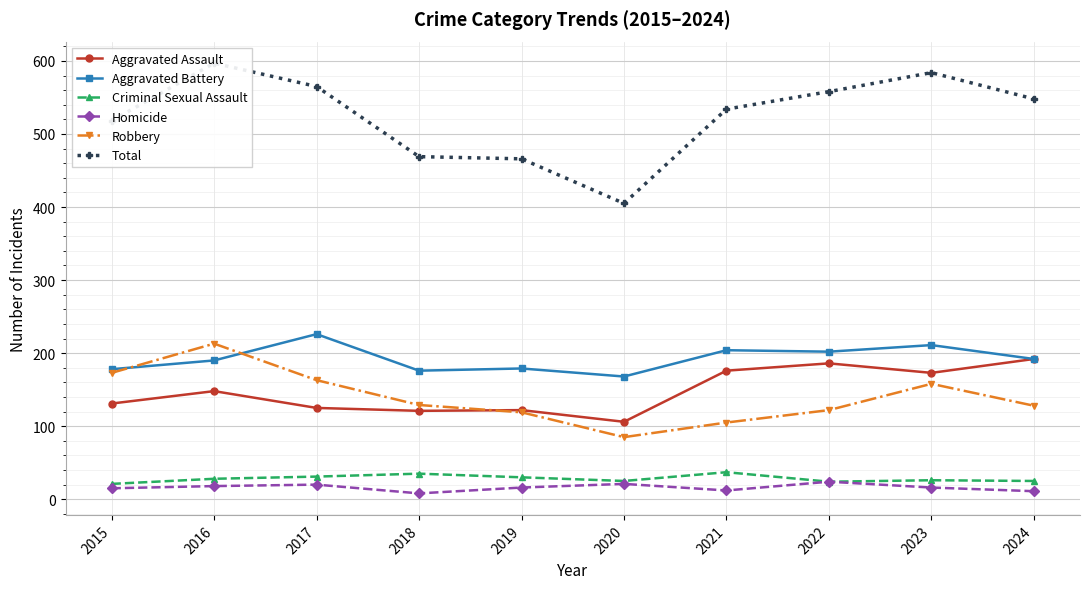

At which category does the chart reach its peak across all series?

2016